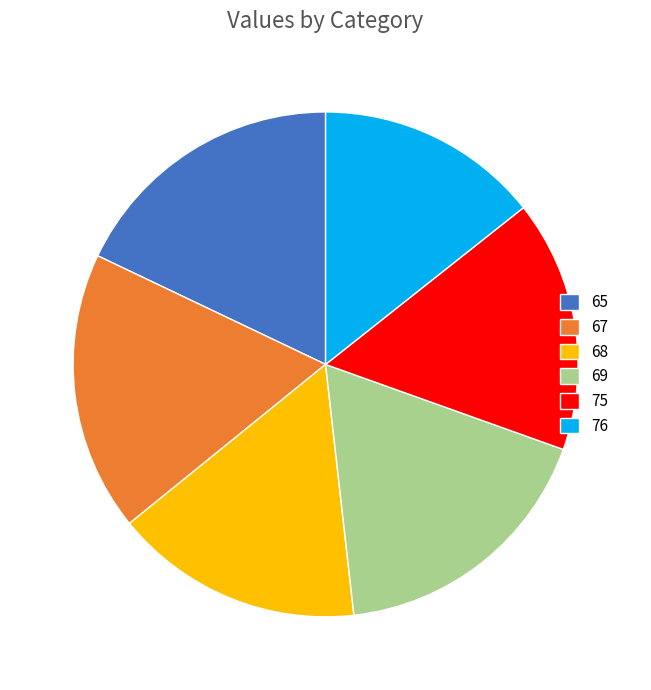

Count the number of slices in the pie.

6